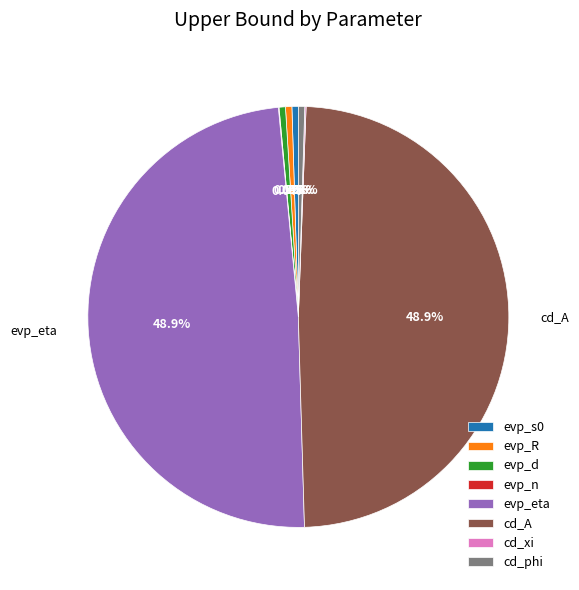

True or false: cd_A accounts for 56% of the total.

False